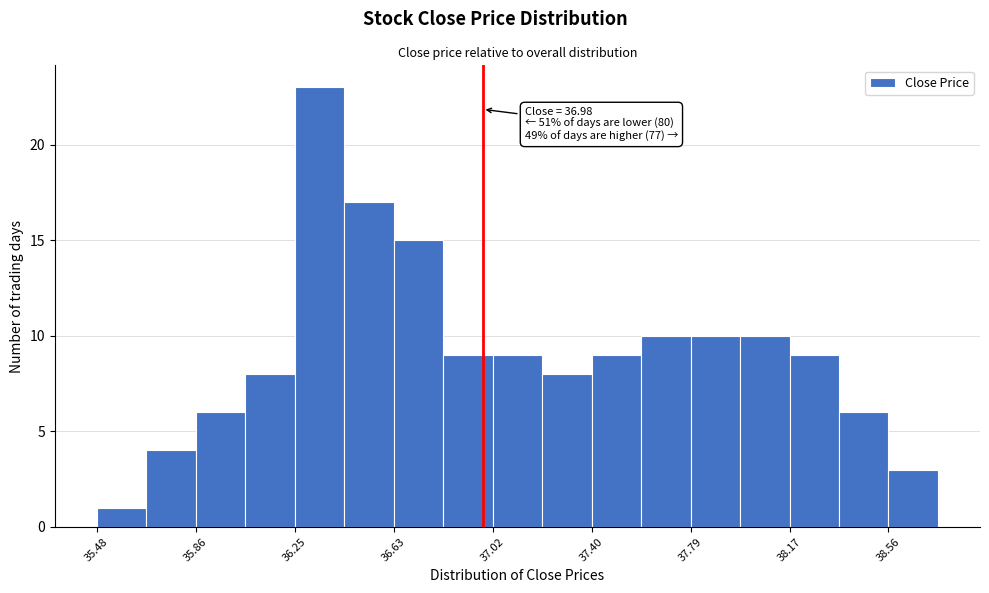

Read against the x-axis, roughly where is the centre of the tallest bar?

36.35